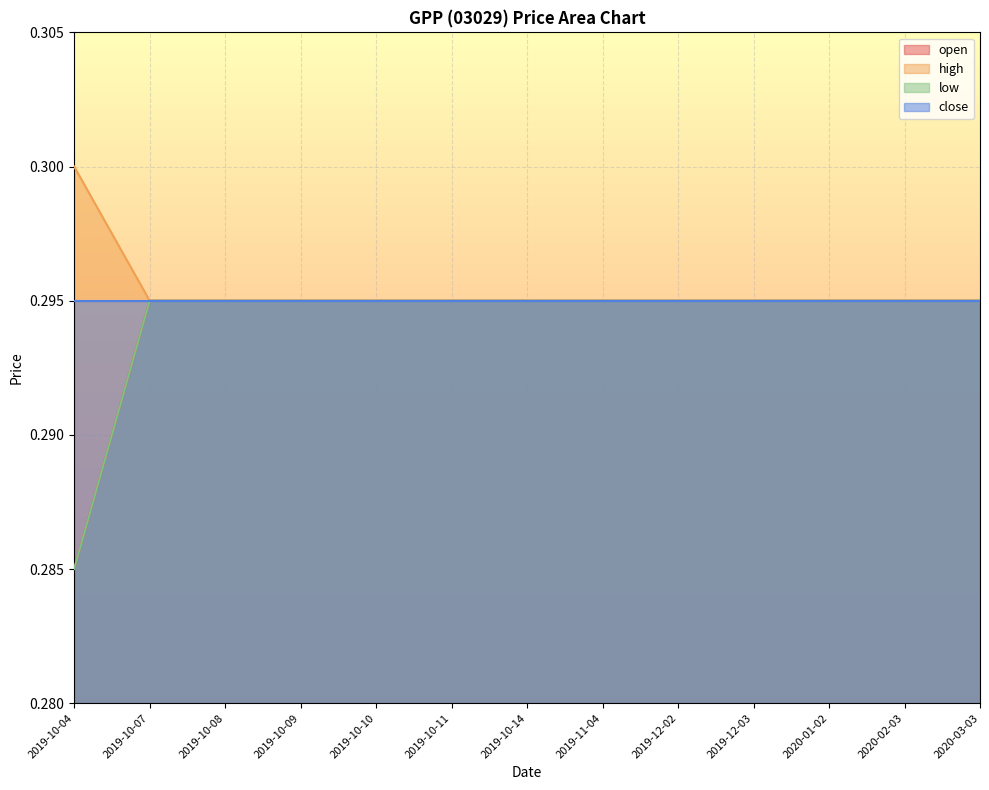

What position from the right is 2020-02-03?

2